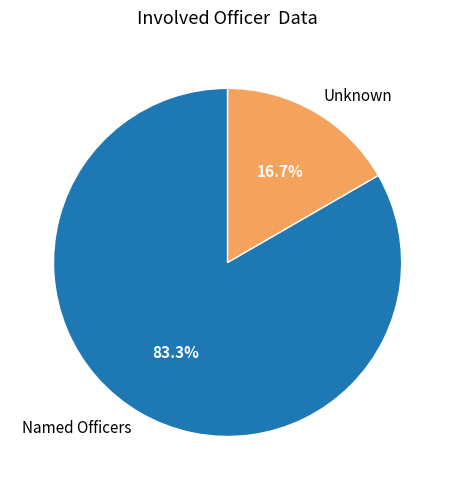

Which slice is the smallest?

Unknown